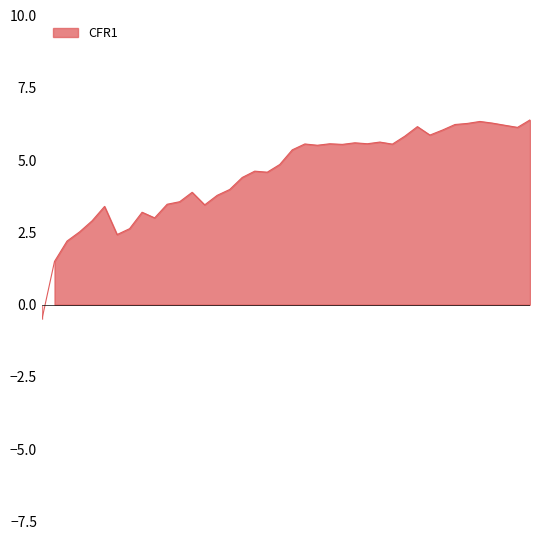

Reading right to left, list all the values displayed in this chart.

2020-04-17=6.4	2020-04-16=6.1	2020-04-15=6.2	2020-04-13=6.3	2020-04-12=6.3	2020-04-11=6.3	2020-04-10=6.2	2020-04-09=6.0	2020-04-09=5.9	2020-04-08=6.2	2020-04-07=5.8	2020-04-06=5.6	2020-04-06=5.6	2020-04-05=5.6	2020-04-04=5.6	2020-04-03=5.5	2020-04-02=5.6	2020-04-02=5.5	2020-04-01=5.6	2020-03-31=5.4	2020-03-30=4.8	2020-03-30=4.6	2020-03-29=4.6	2020-03-28=4.4	2020-03-27=4.0	2020-03-26=3.8	2020-03-26=3.5	2020-03-25=3.9	2020-03-24=3.6	2020-03-23=3.5	2020-03-23=3.0	2020-03-22=3.2	2020-03-21=2.6	2020-03-20=2.4	2020-03-19=3.4	2020-03-19=2.9	2020-03-18=2.5	2020-03-17=2.2	2020-03-16=1.5	2020-03-09=-0.5